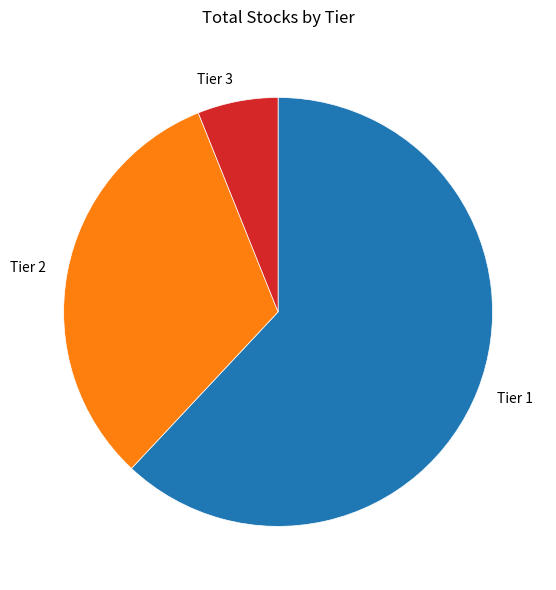

Rank the categories by value from highest to lowest.

Tier 1, Tier 2, Tier 3